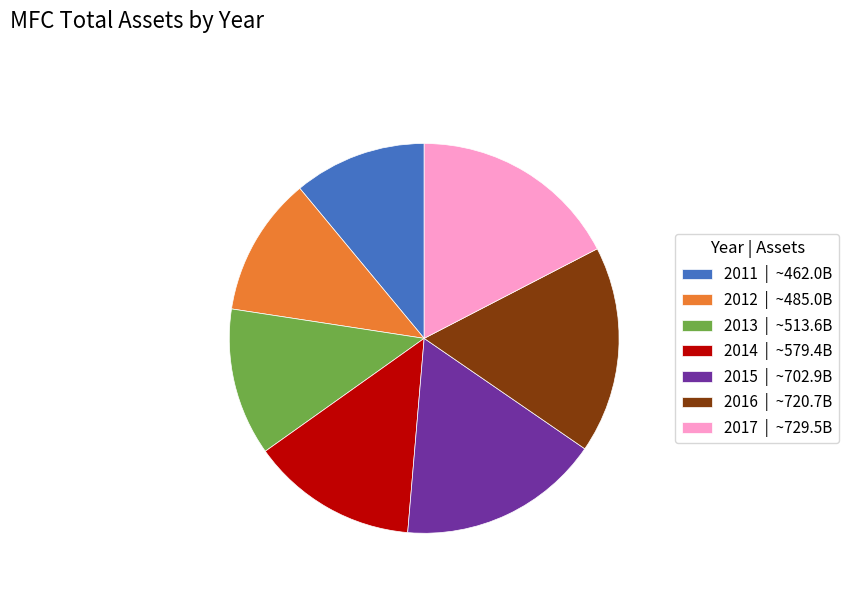

Is the sum of 2012 | ~485.0B and 2017 | ~729.5B greater than half?

No